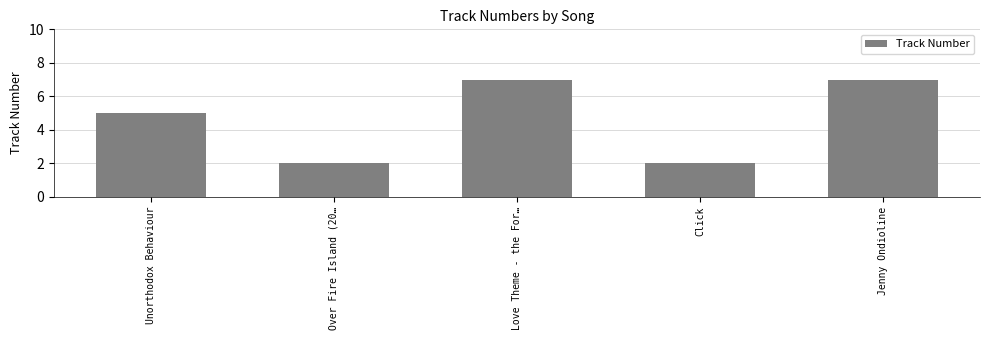

What is the difference between the maximum and minimum values?

5